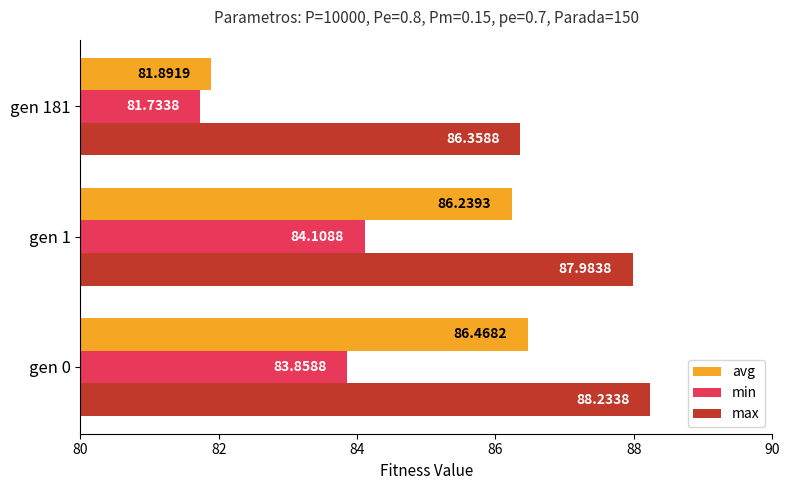

Rank the series at gen 0 from lowest to highest value.

min, avg, max